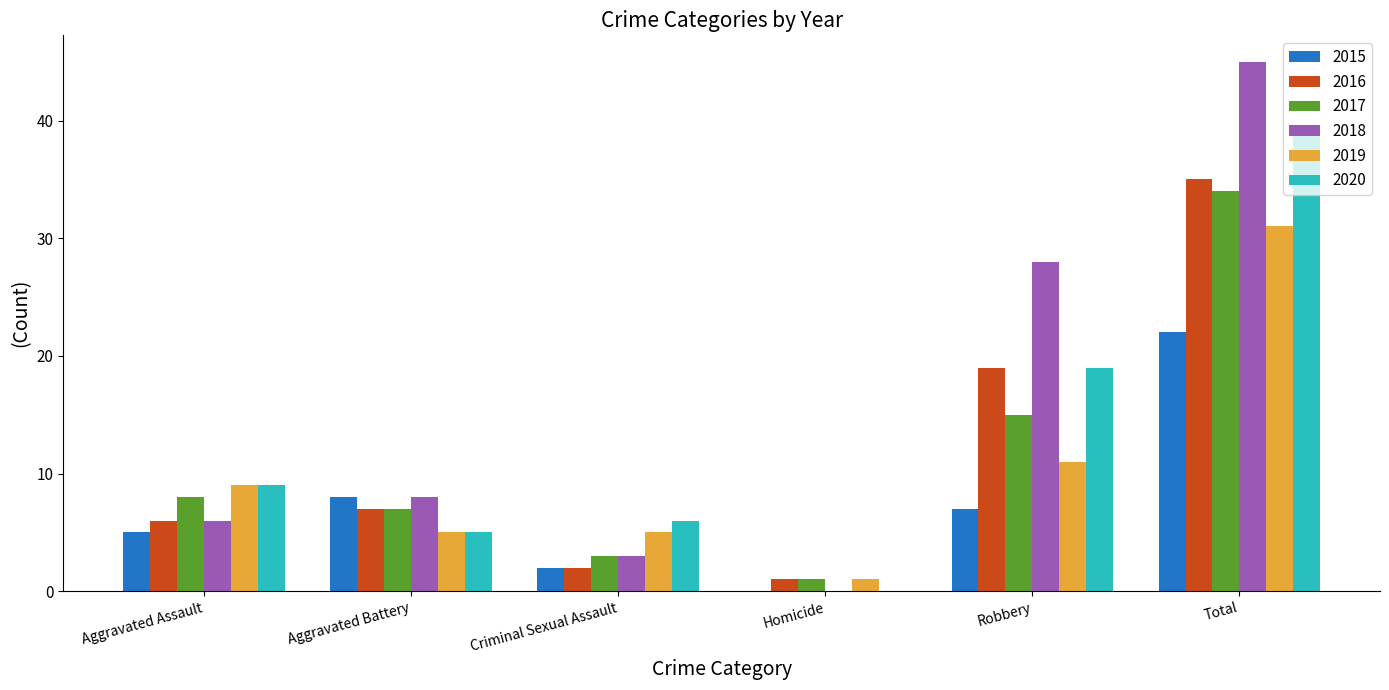

What is the highest value of the 2020 series?

39